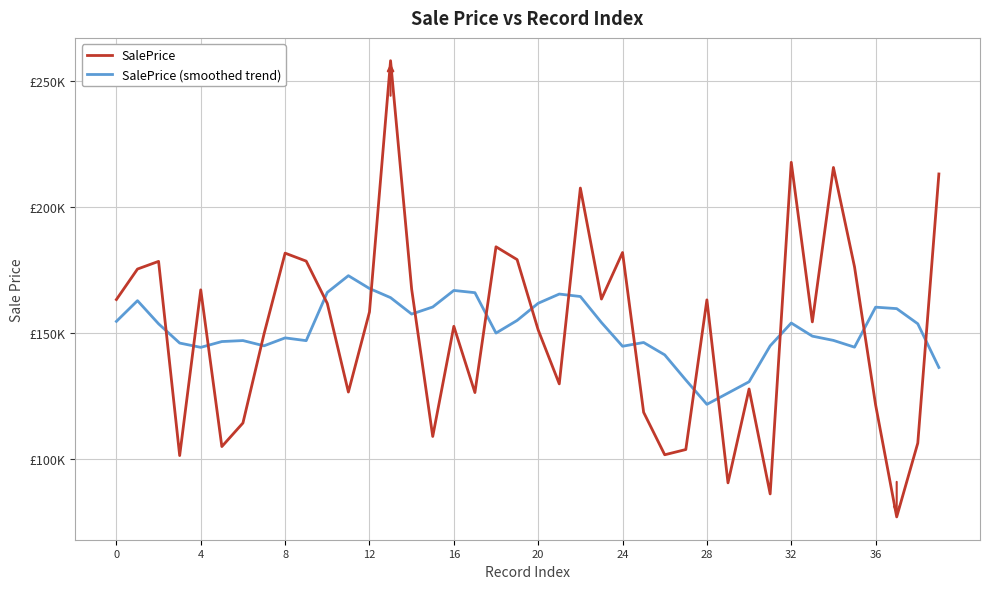

At how many categories does at least one series exceed 217382?

2